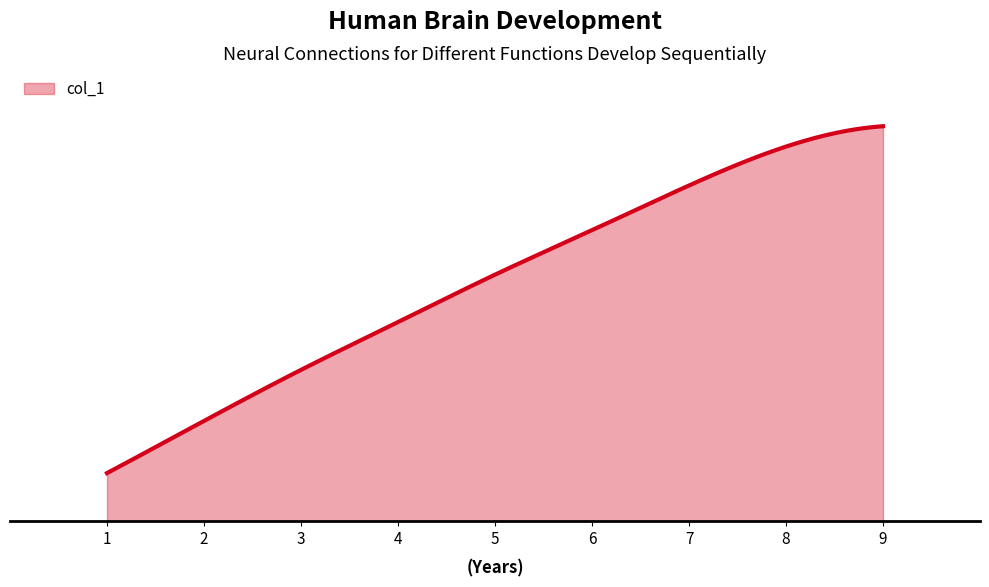

What is the minimum value shown in the chart?

3632